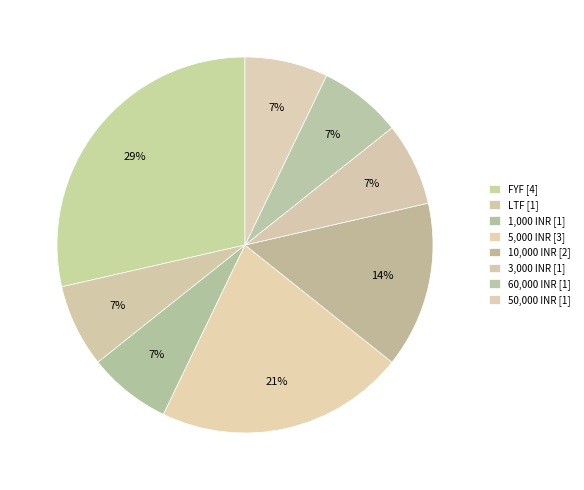

How many segments does this pie chart have?

8